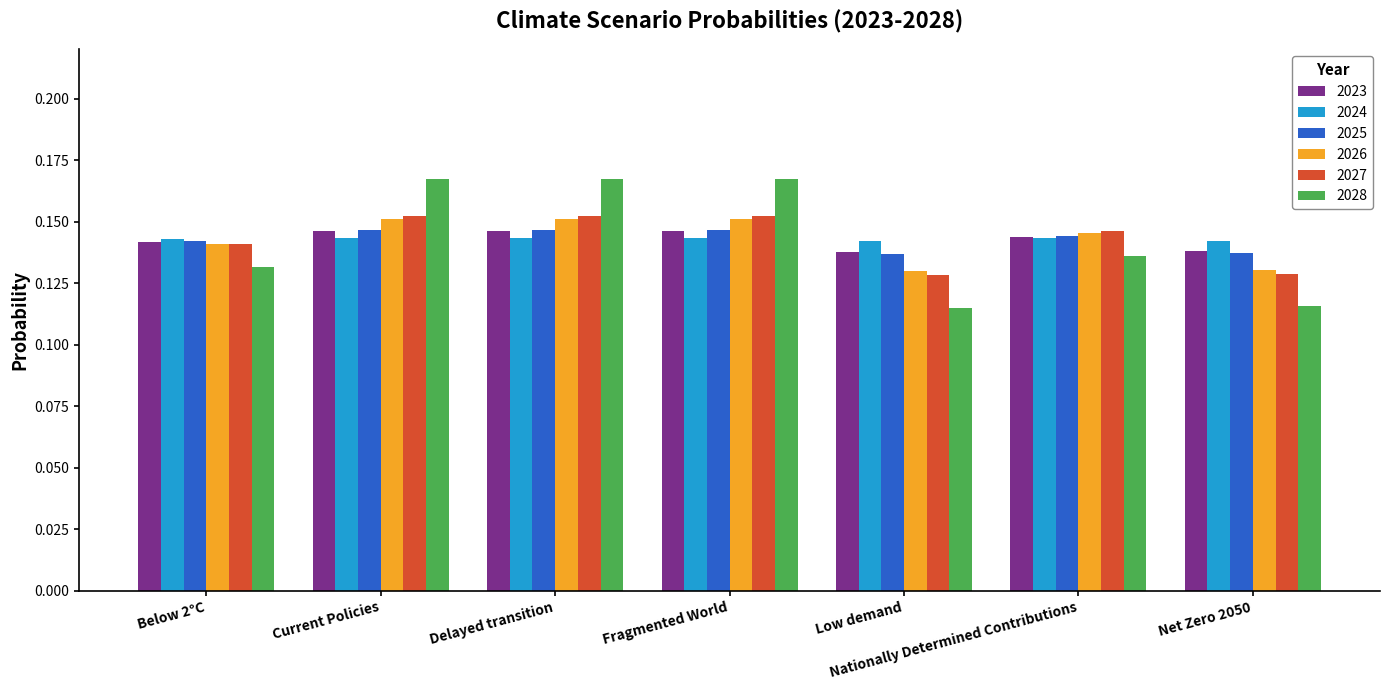

What is the sum of all 2025 values?

1.0